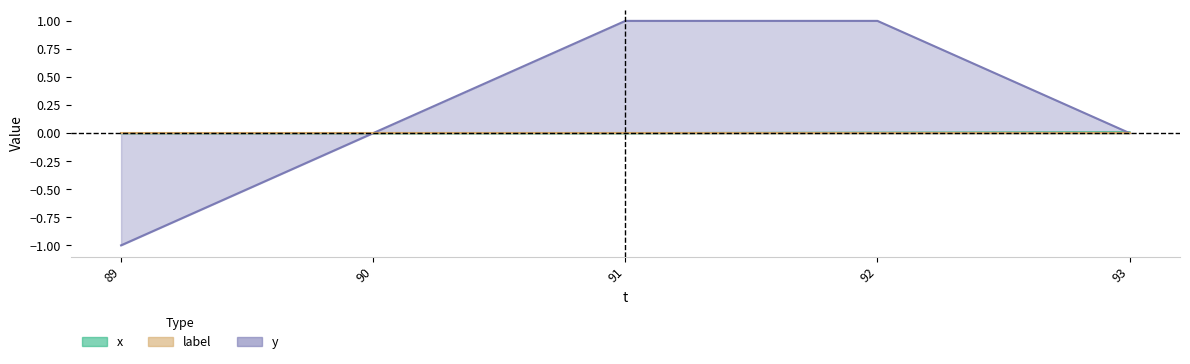

Which series ends up on top after the final intersection of x and y?

x